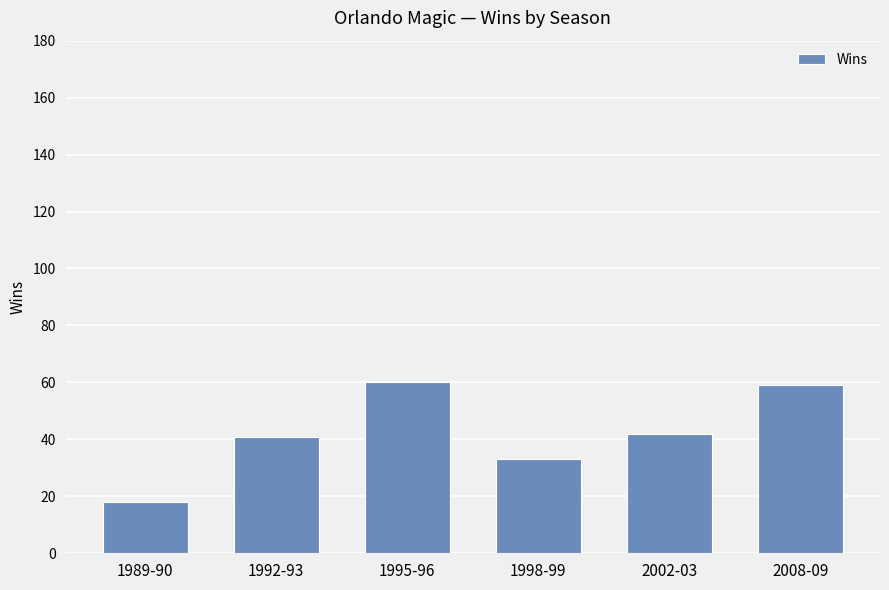

What is the ratio of the value at 1998-99 to the value at 1989-90?

1.8